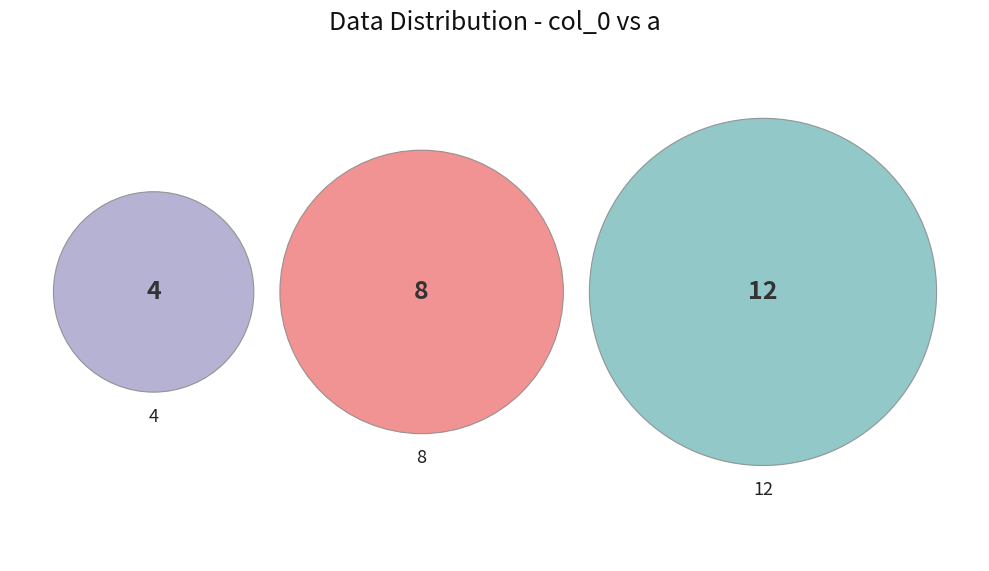

Is it true that 8 is 33% of the pie?

True